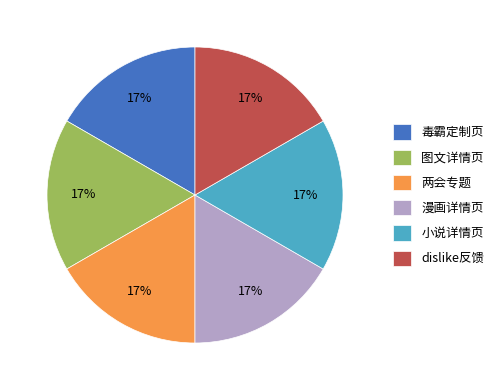

What is the ratio of the value at 小说详情页 to the value at 漫画详情页?

1.0